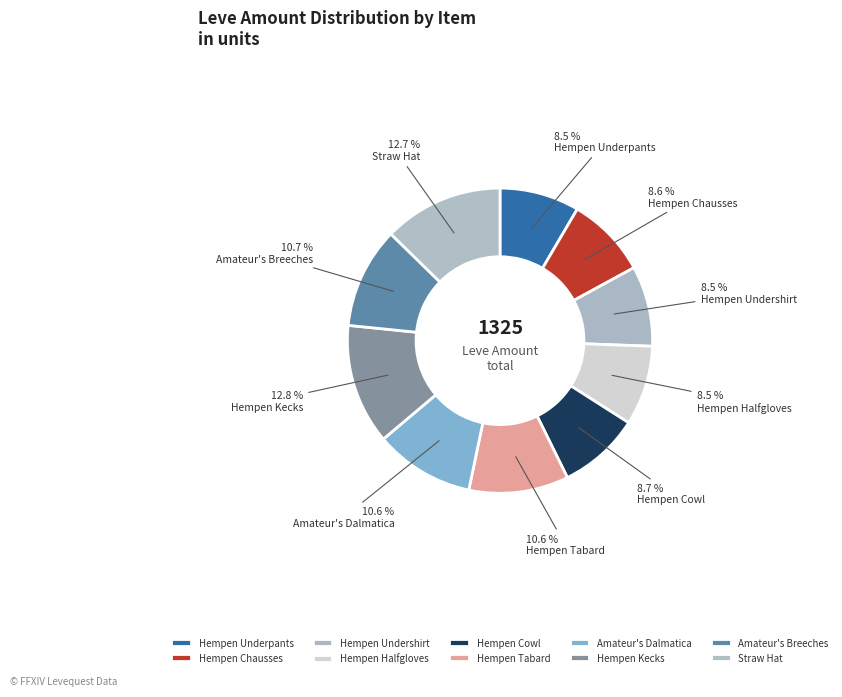

To the nearest percent, what portion does Hempen Halfgloves represent?

8%